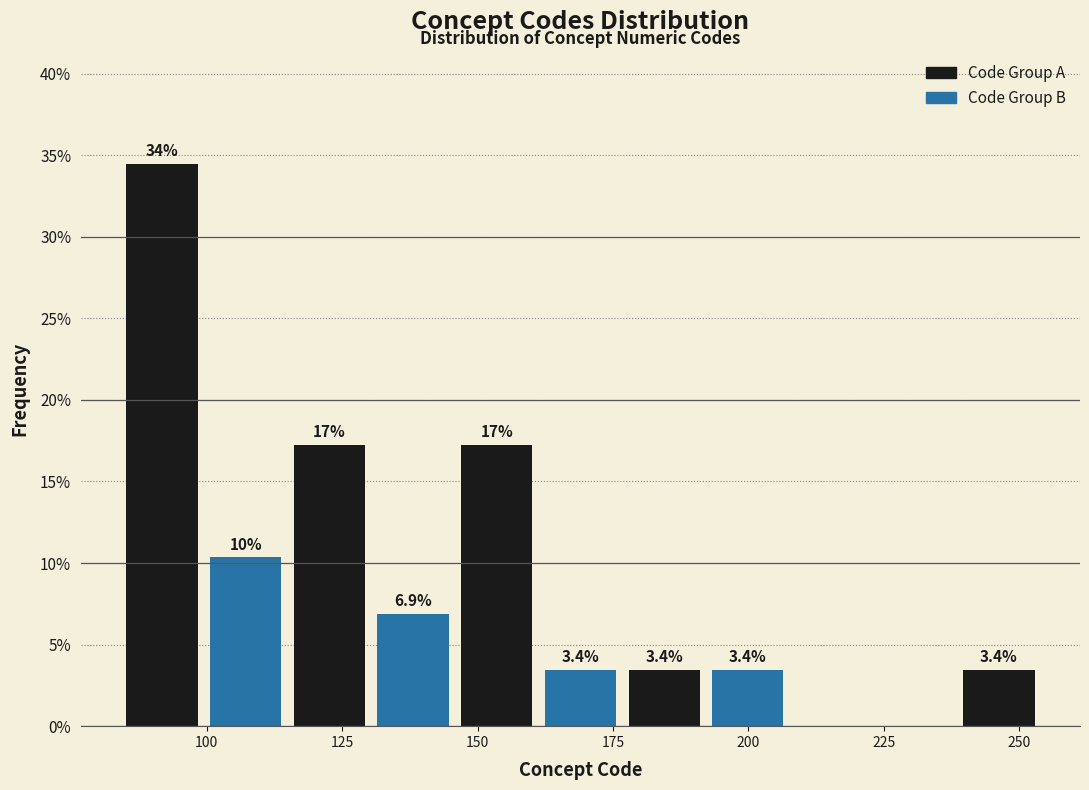

Around what value on the x-axis is the tallest bar? Give the approximate position of its centre, as read against the axis.

90